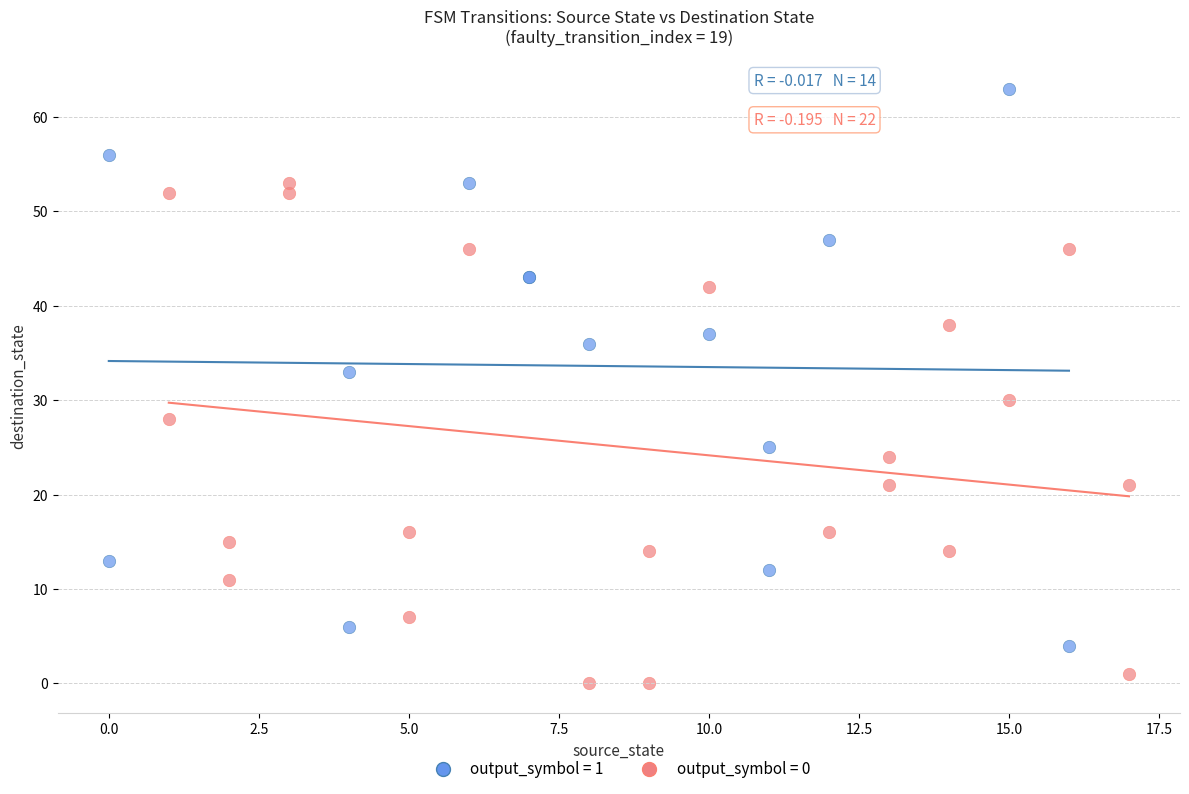

Which series contains the highest Y value?

output_symbol = 1